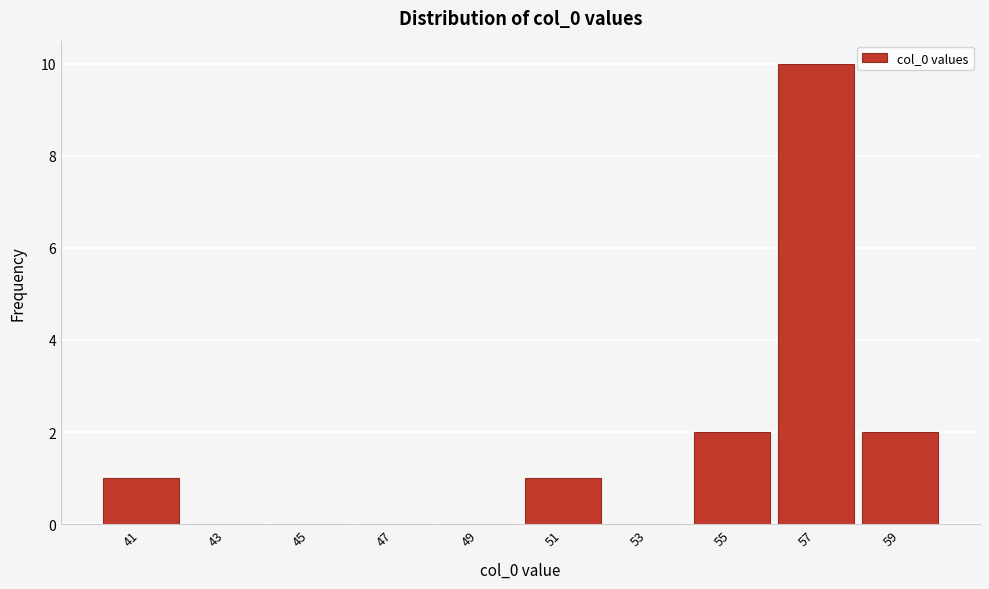

Reading left to right, what are all the values shown in this chart?

41=1	43=0	45=0	47=0	49=0	51=1	53=0	55=2	57=10	59=2